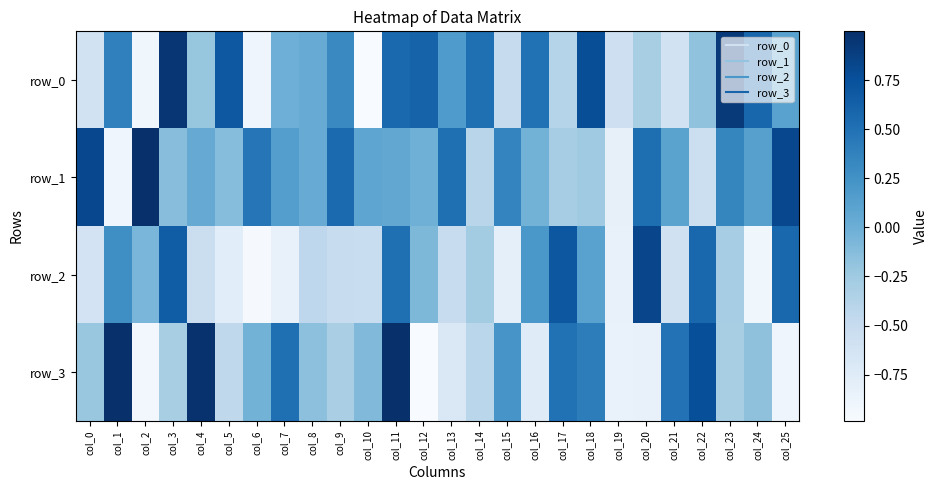

At which label is row_3 closest to 0?

col_6